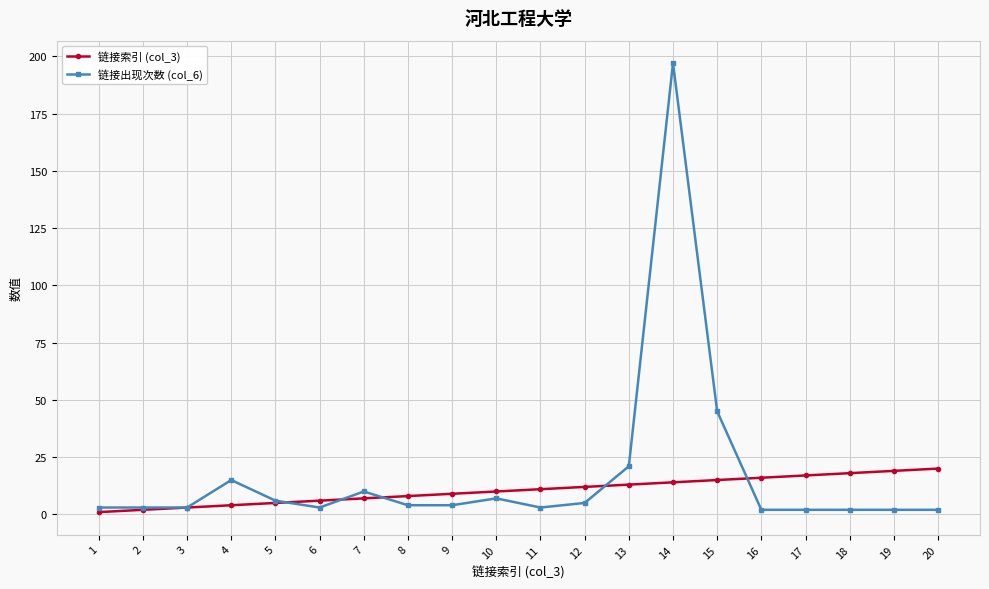

The 链接出现次数 (col_6) series shows 5 at 12. True or false?

True